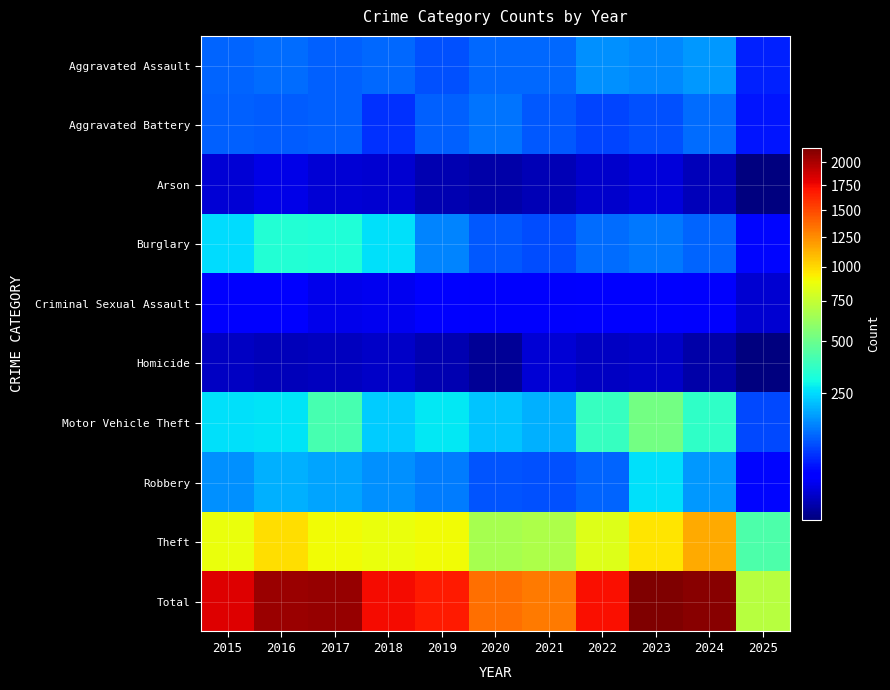

What is the maximum value shown in the chart?

2165